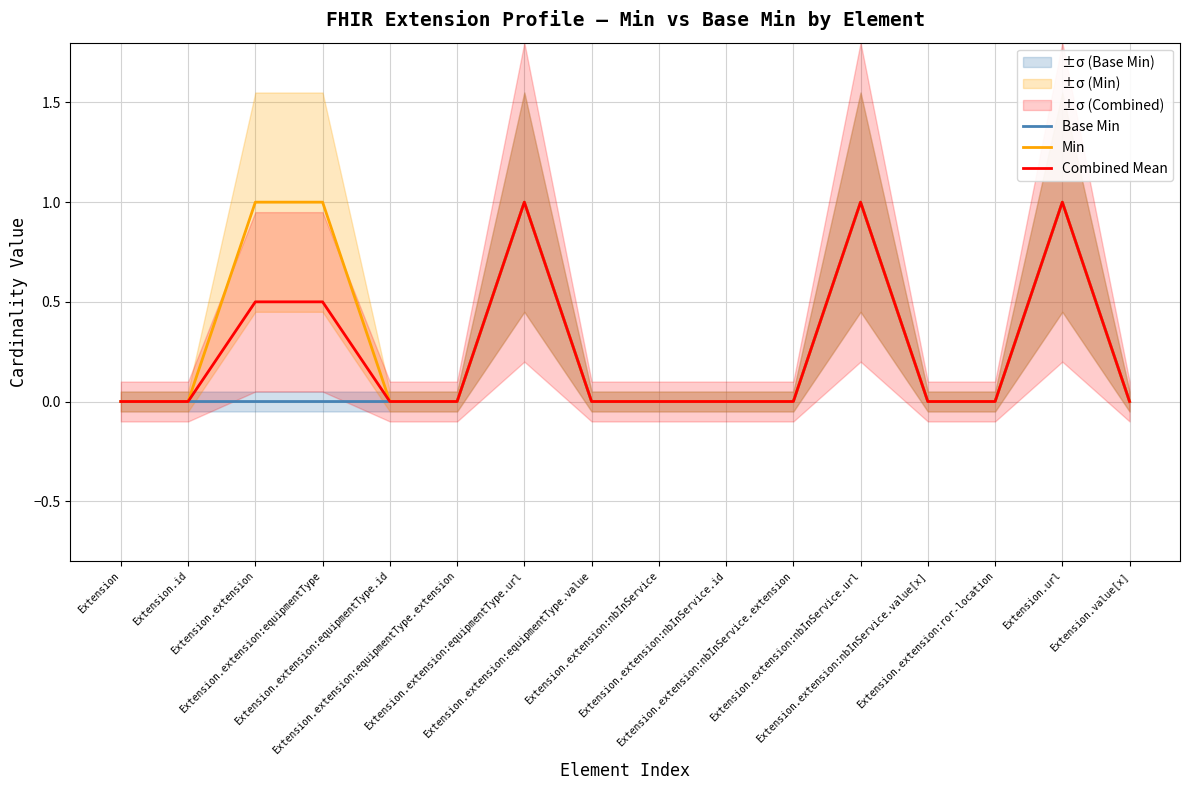

What is the difference between the maximum and minimum values in the Base Min series?

1.0